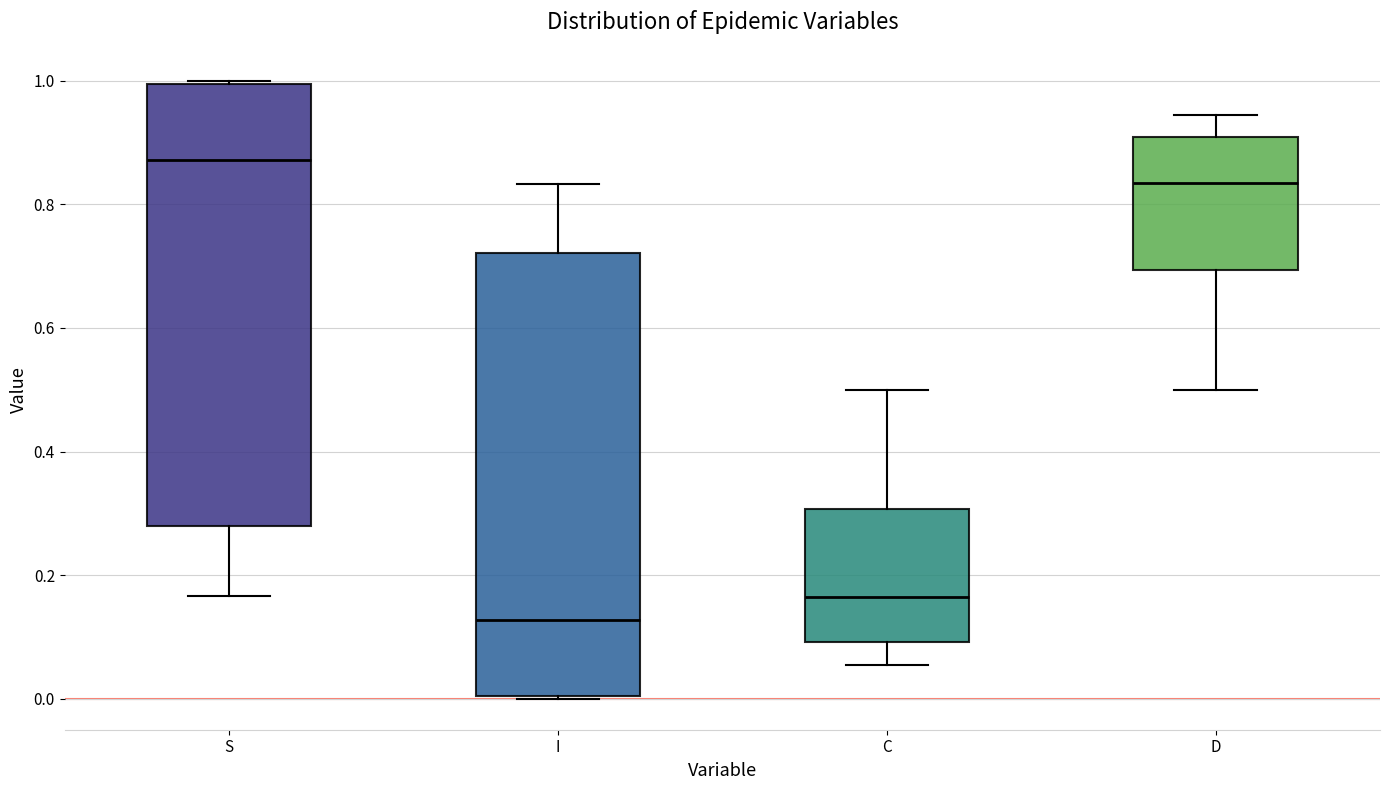

Reading left to right, transcribe this box plot: for each box, give where its median line is, the range the box spans, and where its two whiskers end, as read against the y-axis. The values are not printed on the chart, so give them approximately, as read against the axis.

S: median 0.88, box 0.28 to 1.00, whiskers 0.16 to 1.00
I: median 0.12, box 0.00 to 0.72, whiskers 0.00 to 0.84
C: median 0.16, box 0.10 to 0.30, whiskers 0.06 to 0.50
D: median 0.84, box 0.70 to 0.90, whiskers 0.50 to 0.94